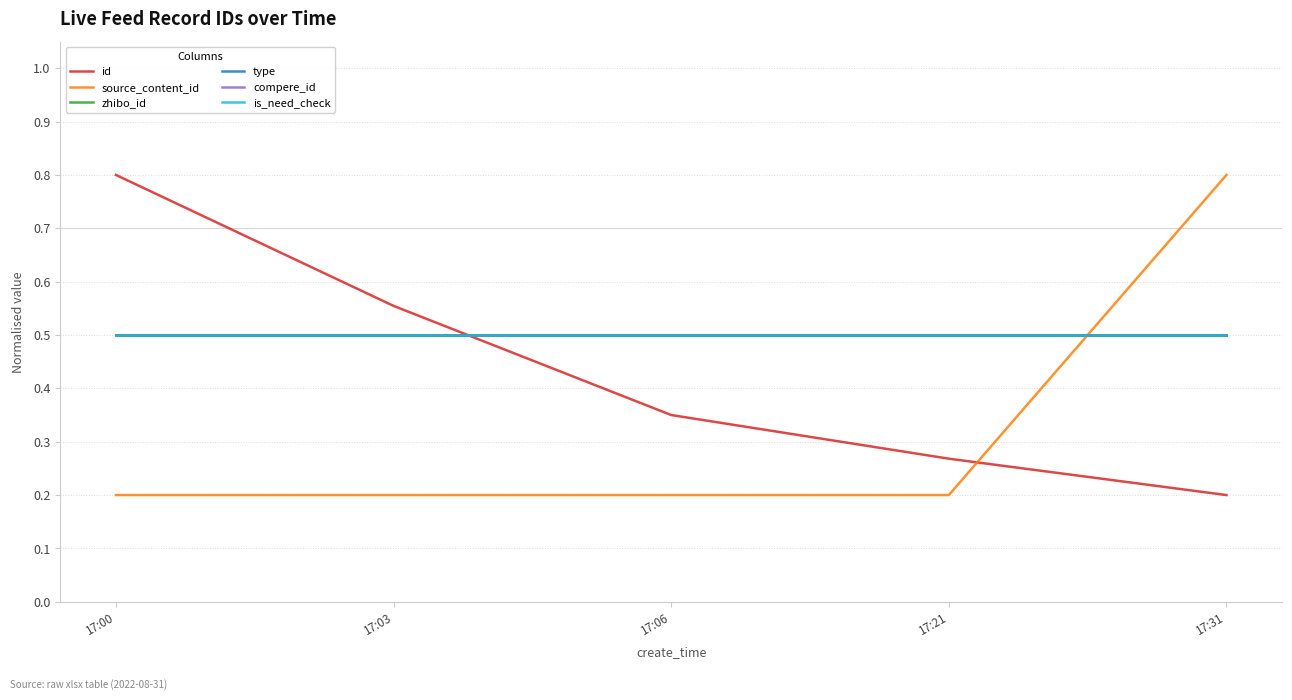

At which label is zhibo_id closest to 0?

17:00